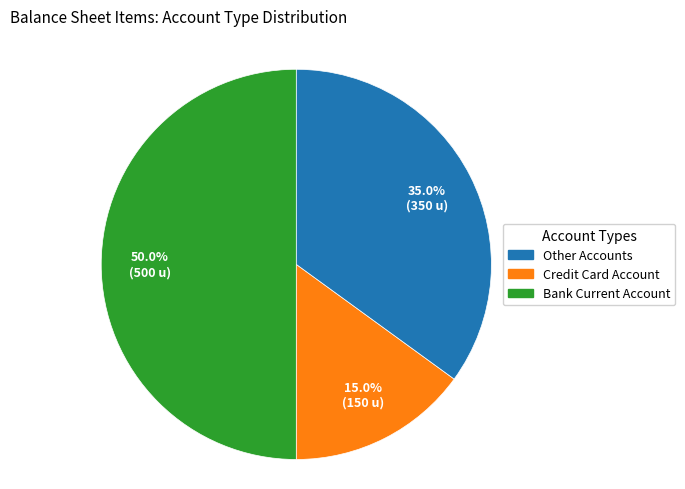

How many segments does this pie chart have?

3